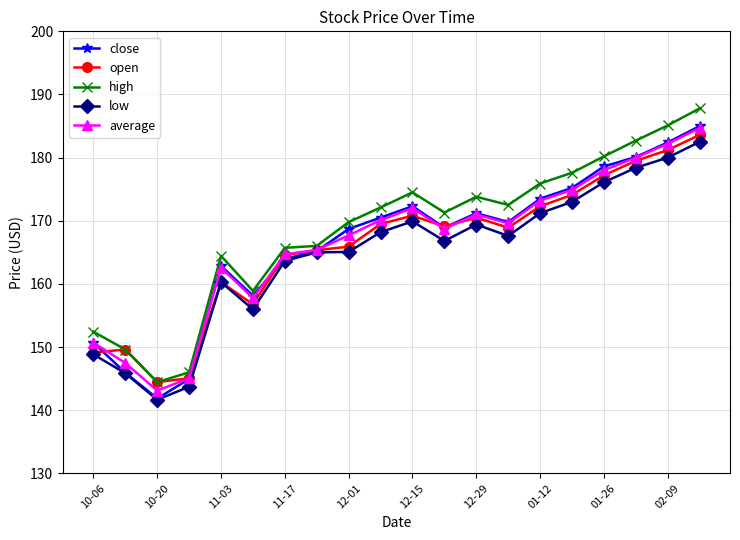

Which series has the widest spread of values?

high